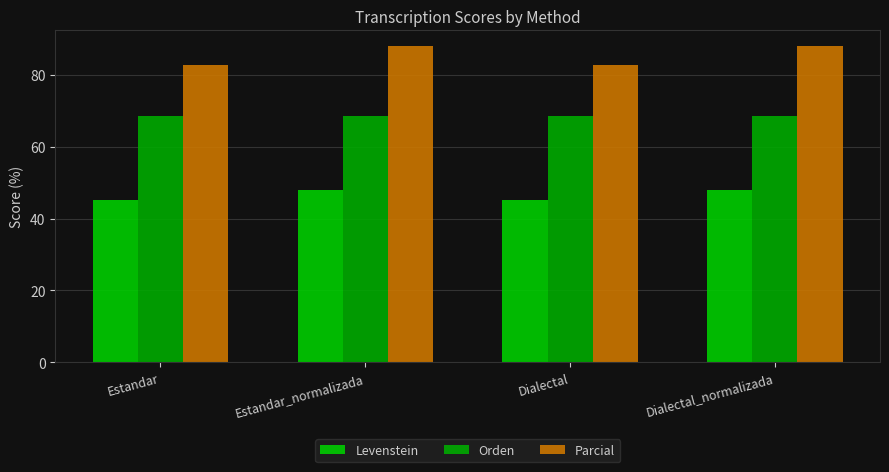

Reading left to right, what are all the values shown in this chart?

Levenstein: Estandar=45.2	Estandar_normalizada=48.0	Dialectal=45.2	Dialectal_normalizada=48.0
Orden: Estandar=68.6	Estandar_normalizada=68.6	Dialectal=68.6	Dialectal_normalizada=68.6
Parcial: Estandar=82.8	Estandar_normalizada=88.0	Dialectal=82.8	Dialectal_normalizada=88.0